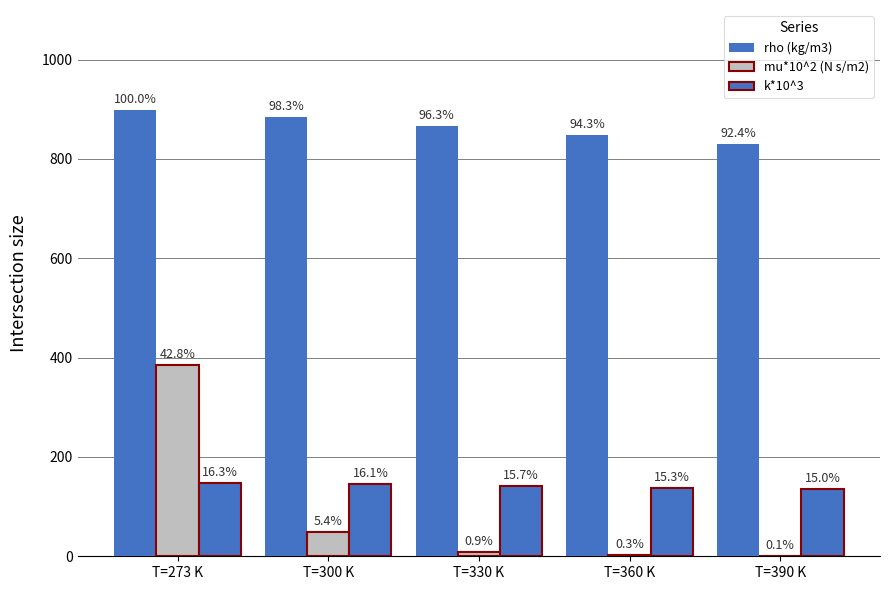

Are the bars horizontal?

No